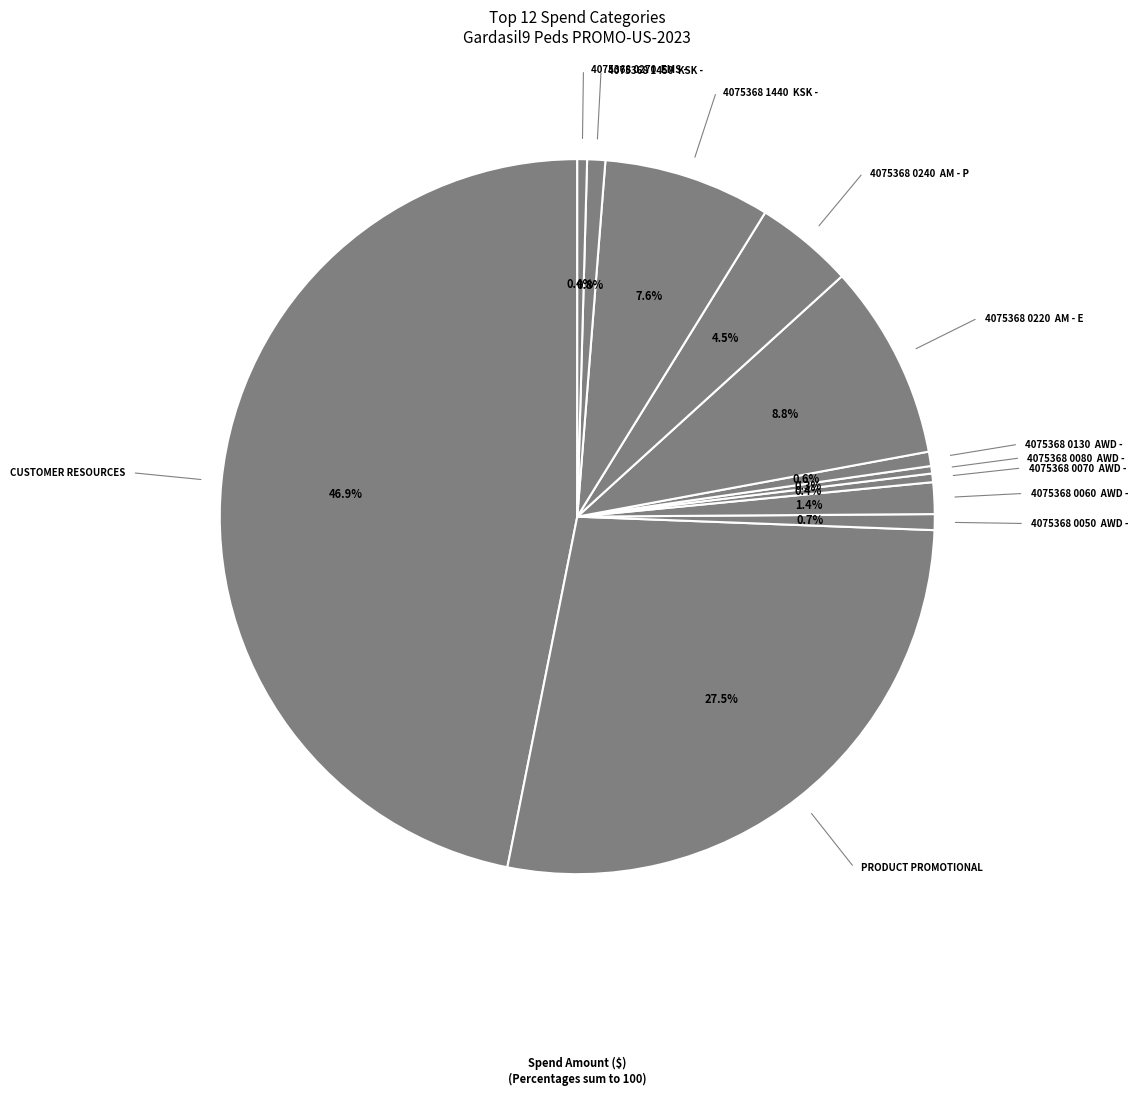

Count the number of slices in the pie.

12